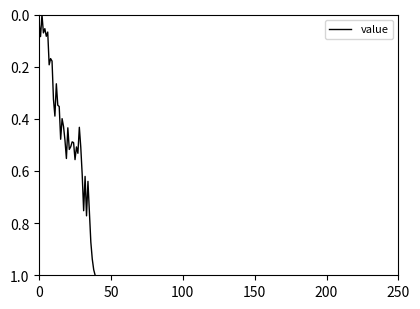

Reading left to right, transcribe all the data shown in this chart.

0.0	0.1	0.0	0.1	0.1	0.1	0.1	0.2	0.2	0.2	0.3	0.4	0.3	0.3	0.4	0.5	0.4	0.4	0.5	0.6	0.4	0.5	0.5	0.5	0.5	0.6	0.5	0.5	0.4	0.5	0.6	0.8	0.6	0.8	0.6	0.8	0.9	0.9	1.0	1.0